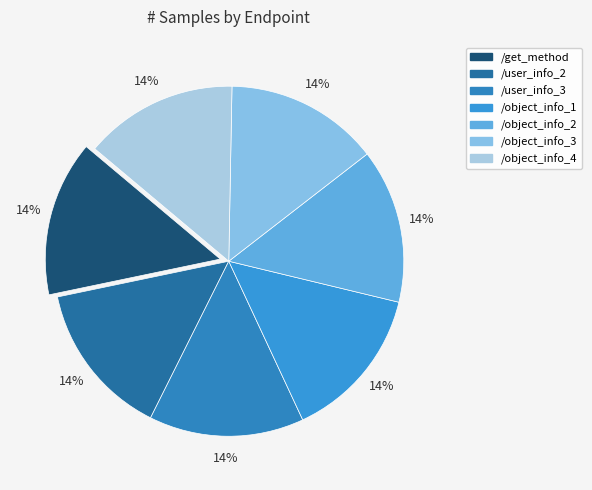

To the nearest percent, what is the average slice percentage?

14%